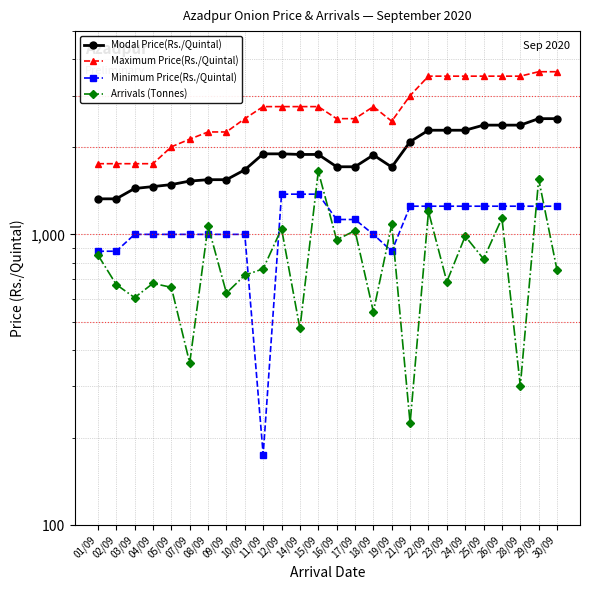

What is the difference between the highest and lowest values at 07/09?

1763.8